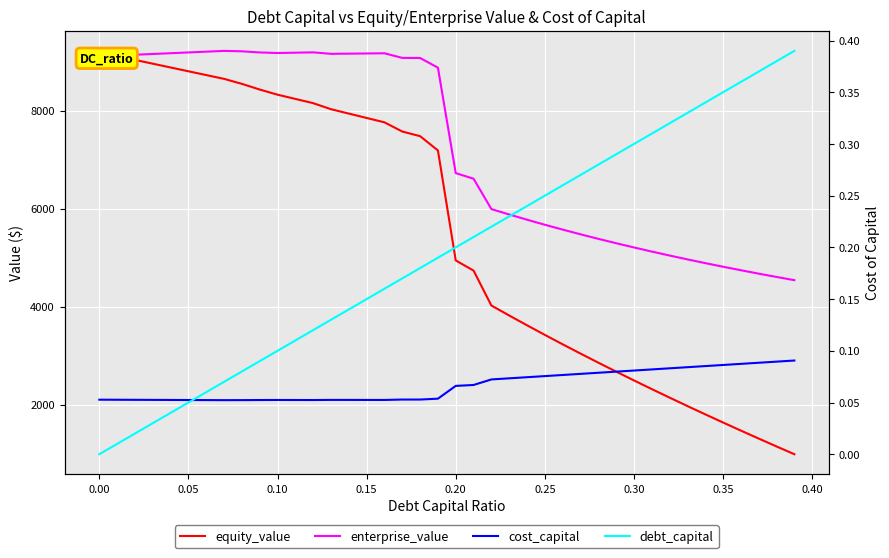

Is it true that enterprise_value equals 2859.7 at 0.10?

False